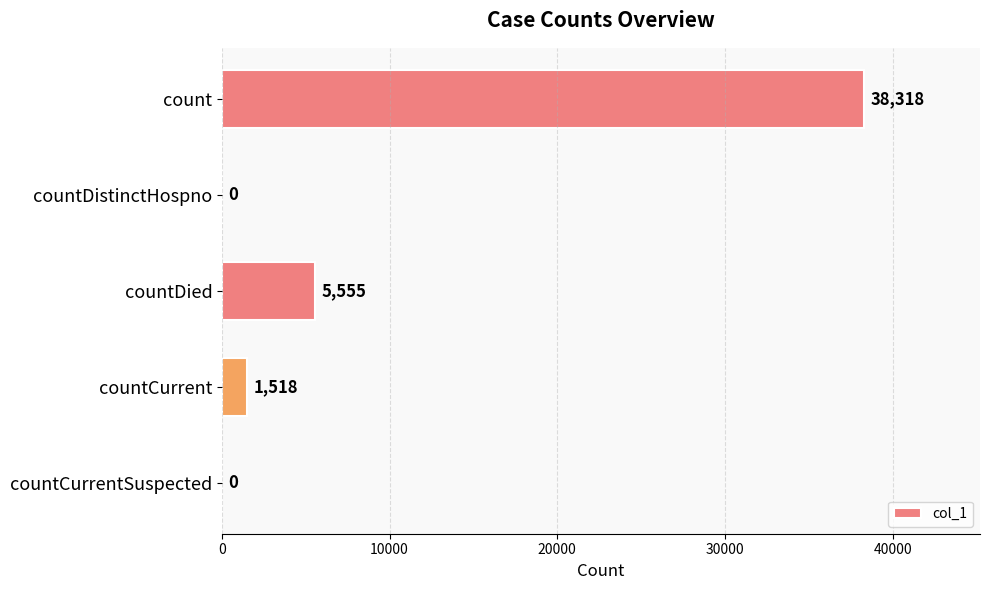

At which category does the chart reach its peak across all series?

count